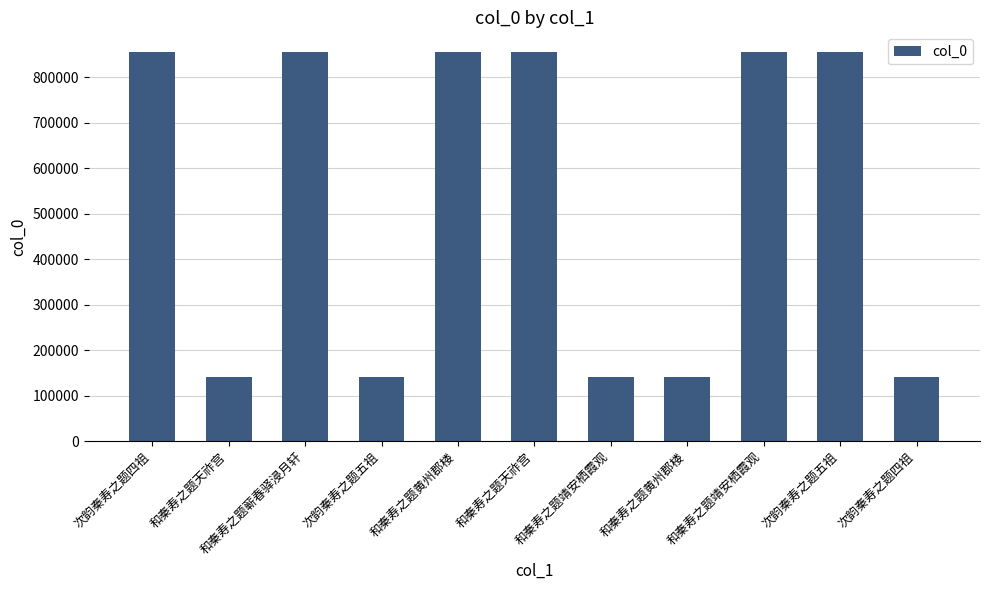

What is the ratio of the value at 和秦寿之题蕲春驿浸月轩 to the value at 次韵秦寿之题五祖?

1.0